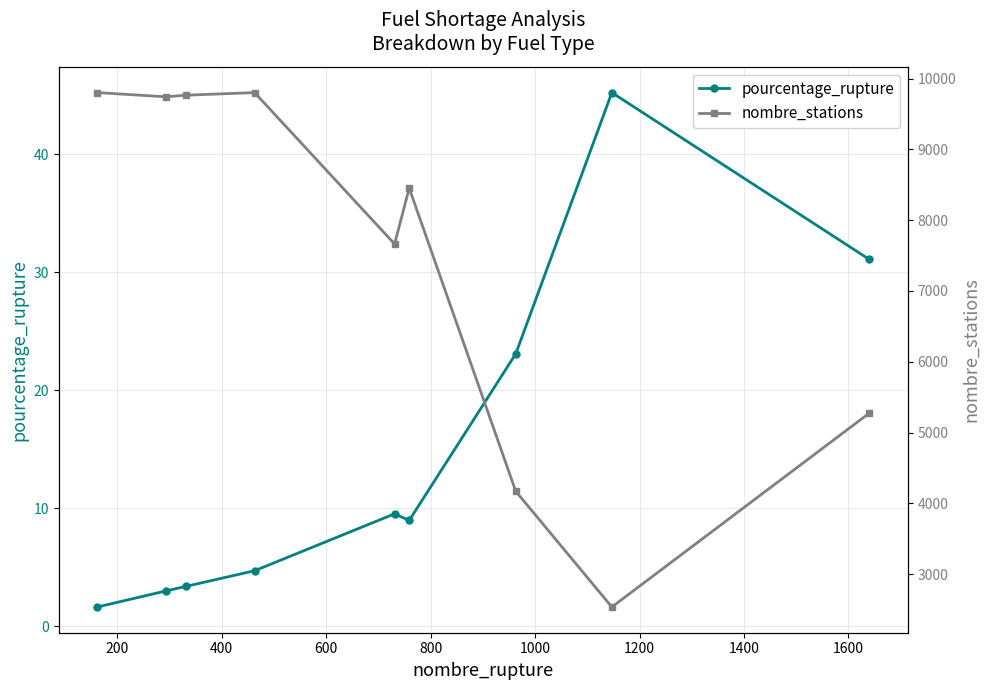

What is the maximum value for pourcentage_rupture?

45.2